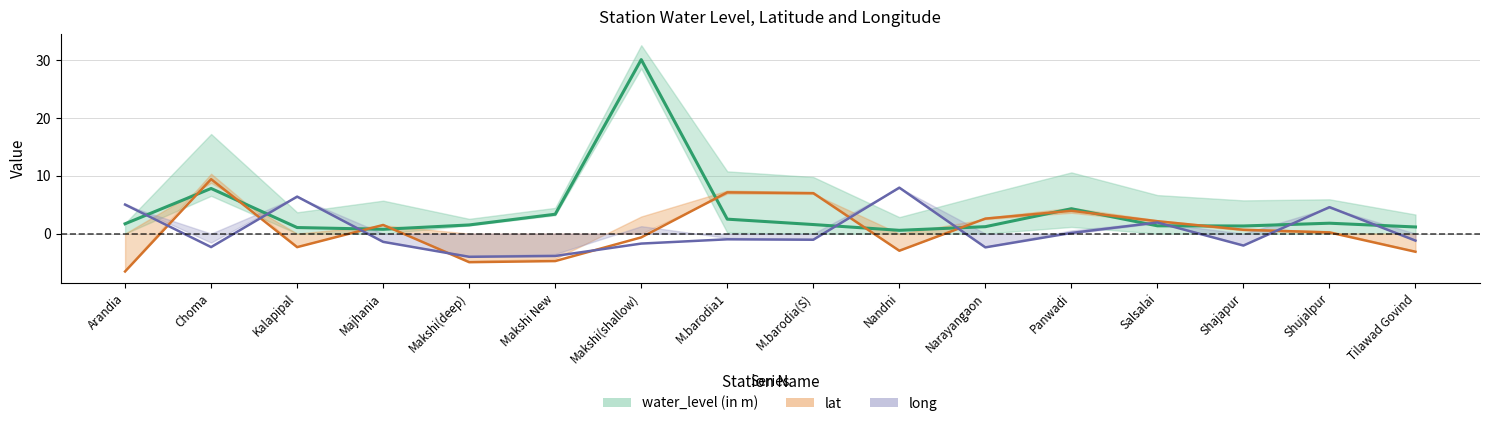

What is the difference between the highest and lowest values at Salsalai?

0.8